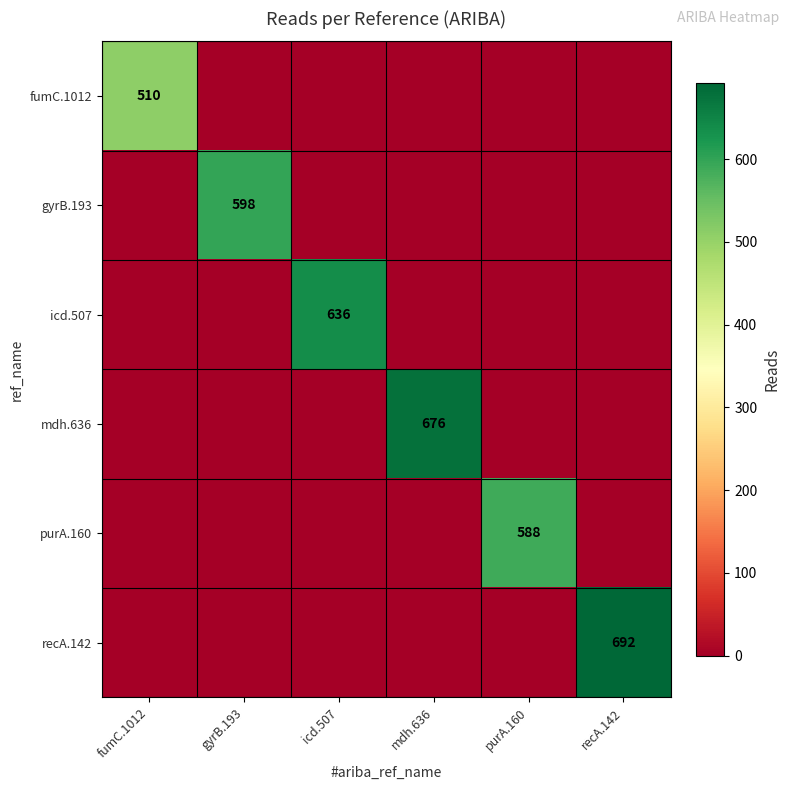

True or false: gyrB.193 has a value of 0 at icd.507.

True